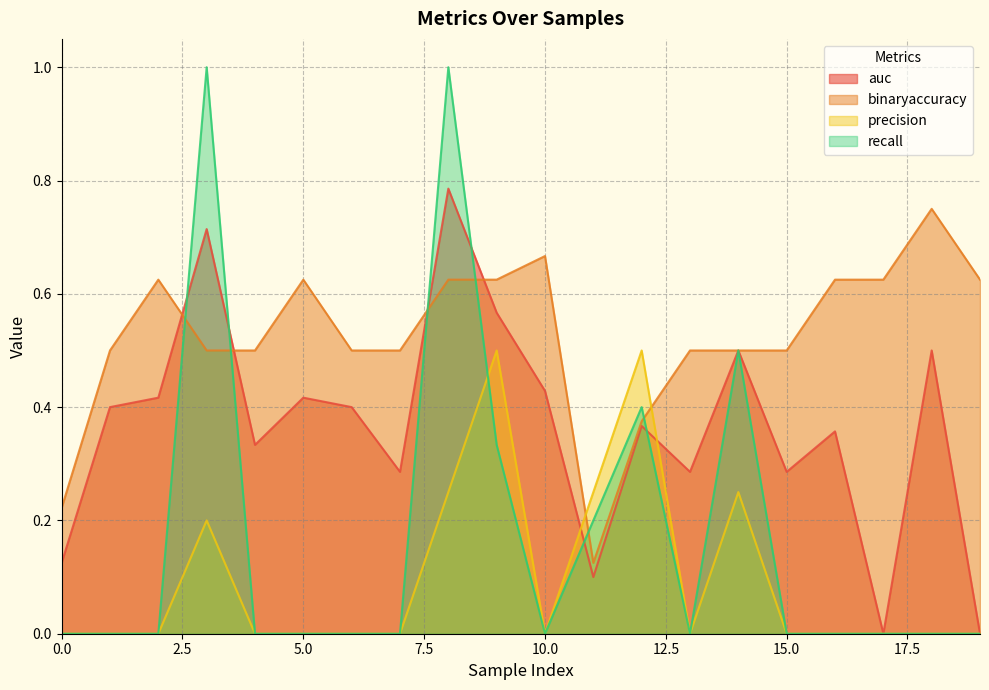

At which category does auc reach its first local valley?

4